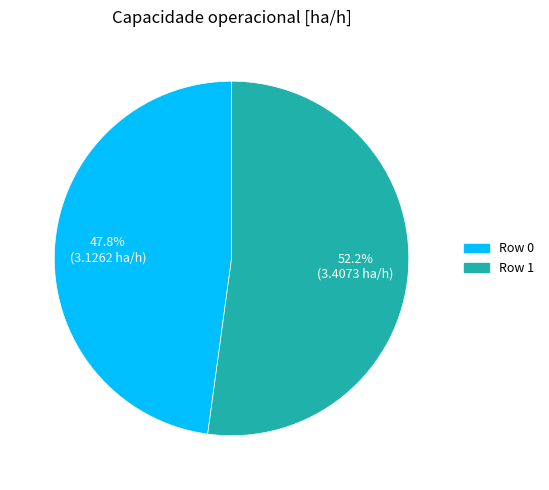

To the nearest percent, what is the average slice percentage?

50%